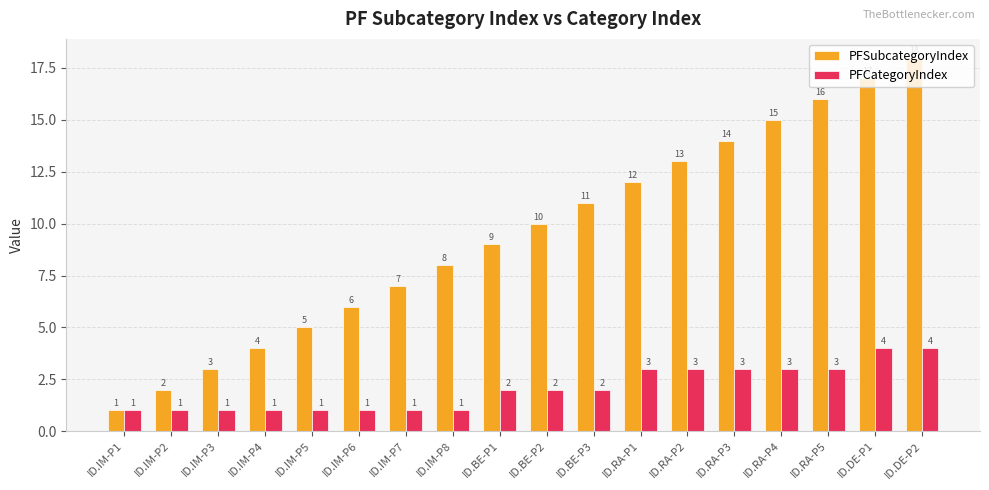

How many categories are shown in the chart?

18